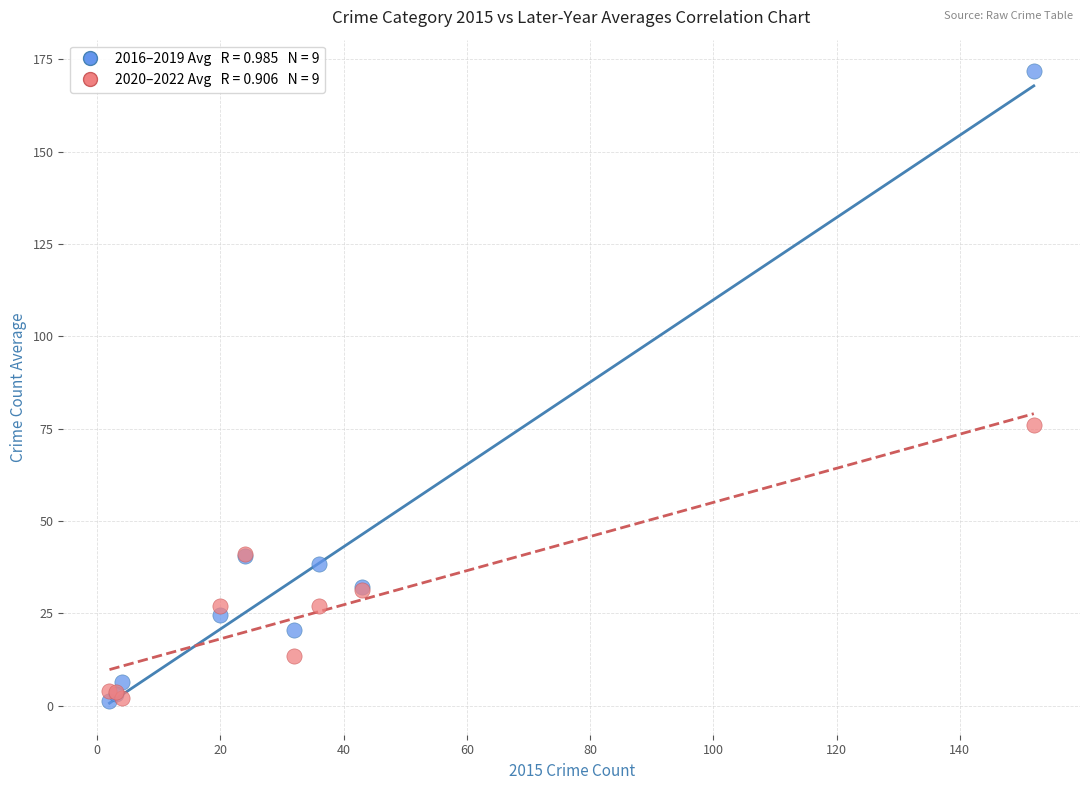

Across all series, what Y value is closest to 86?

76.0